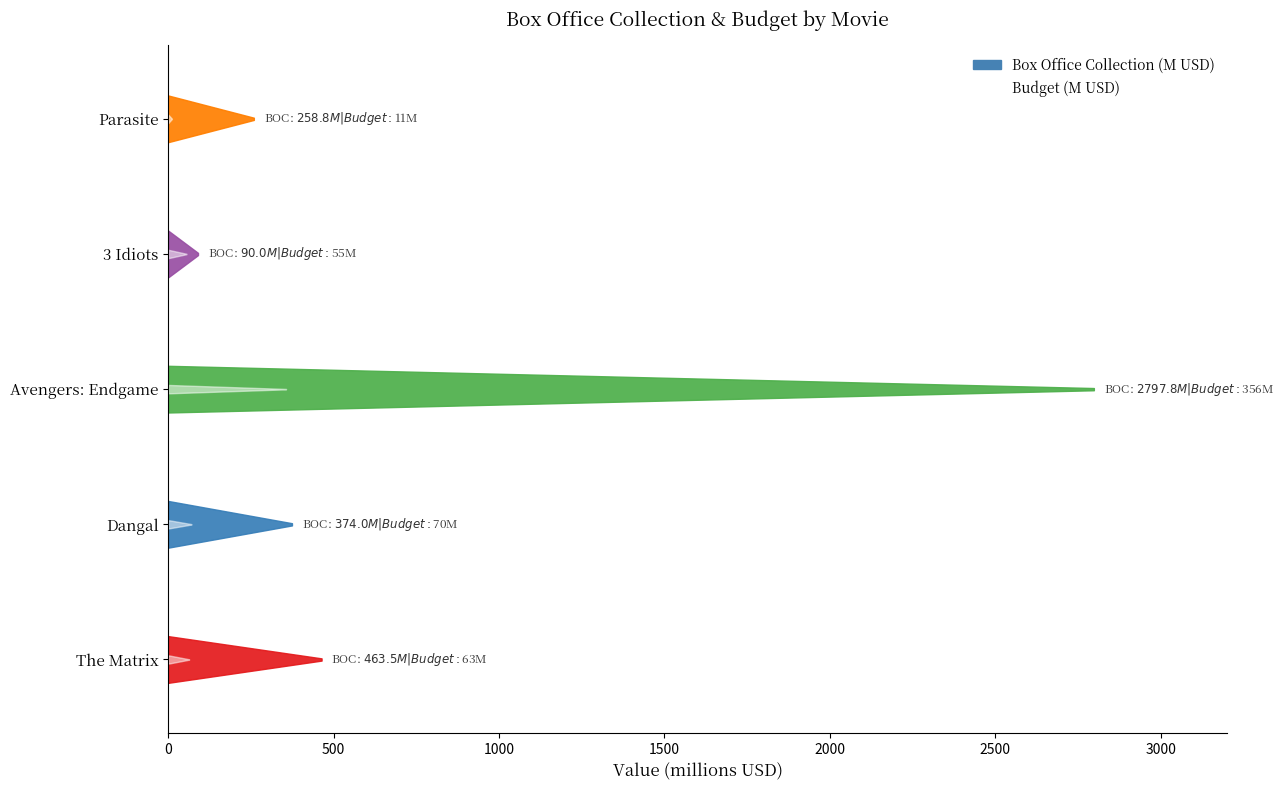

True or false: box_office_collection and budget intersect in this chart.

False